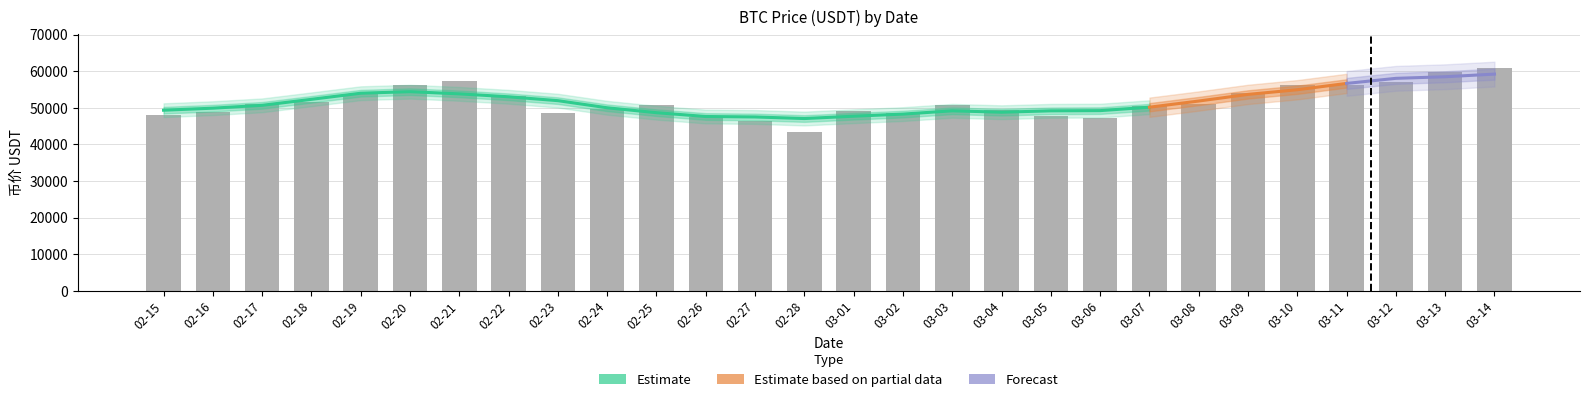

What is the average value?

51646.8